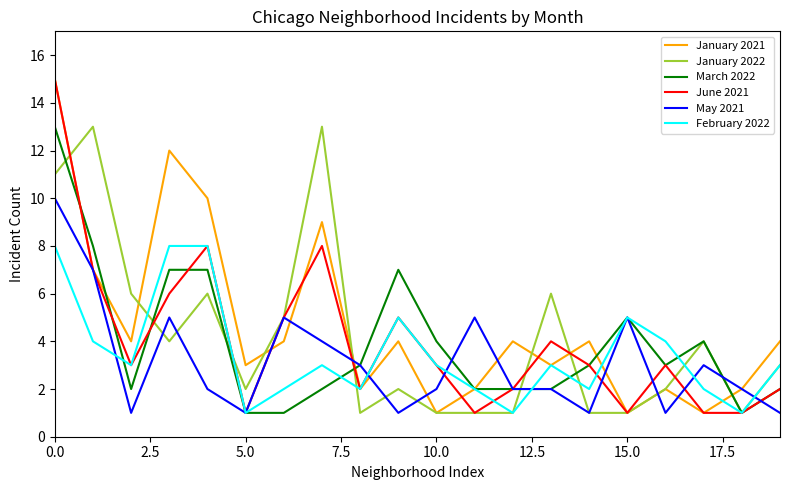

Count the May 2021 values in the range 1 to 5.

18